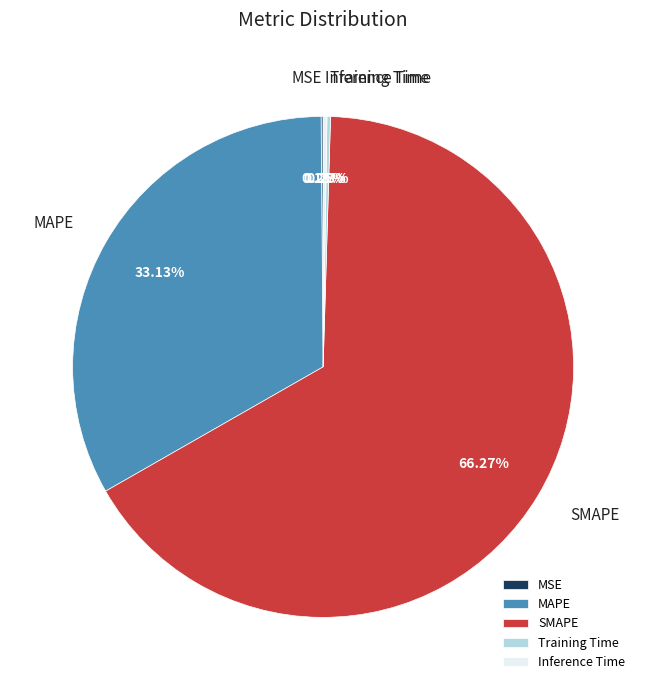

Which slice represents more than half of the pie?

SMAPE